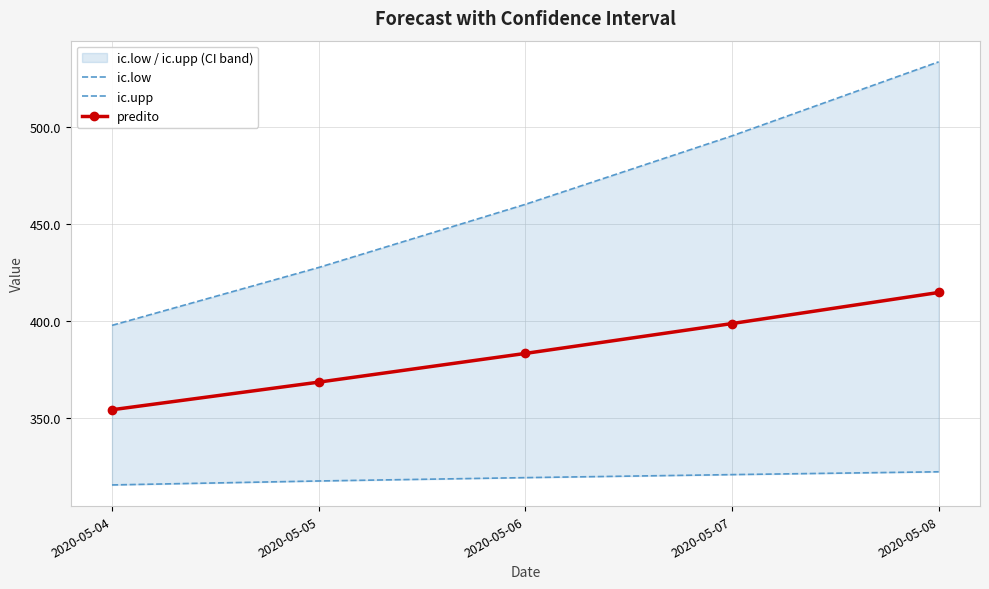

What is the approximate value of ic.upp at 2020-05-07?

495.4